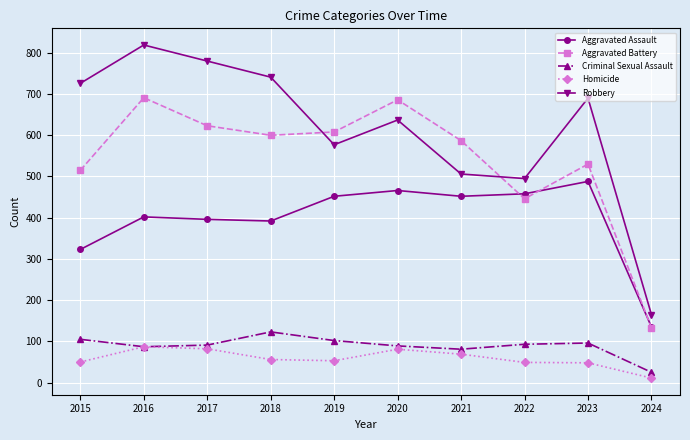

Is this an area chart (filled region under the line)?

No